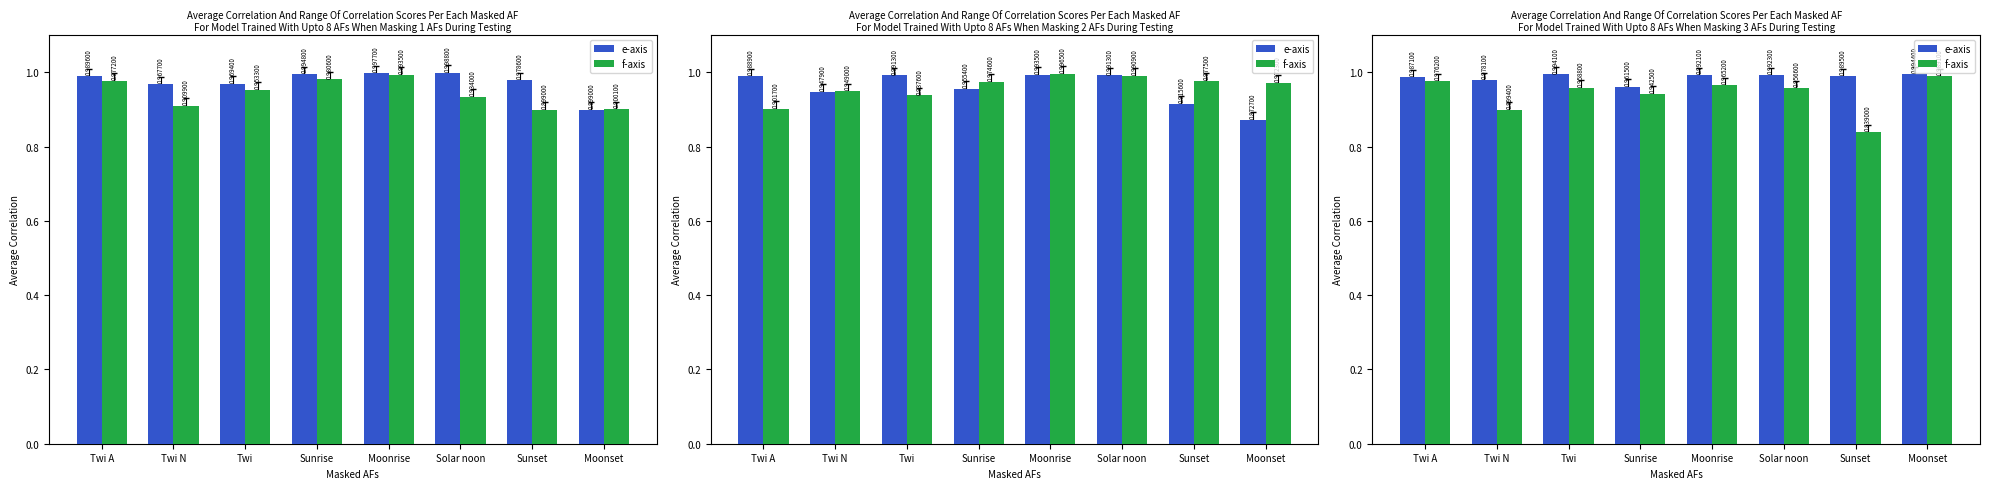

What is the average value of the f-axis series?

0.9